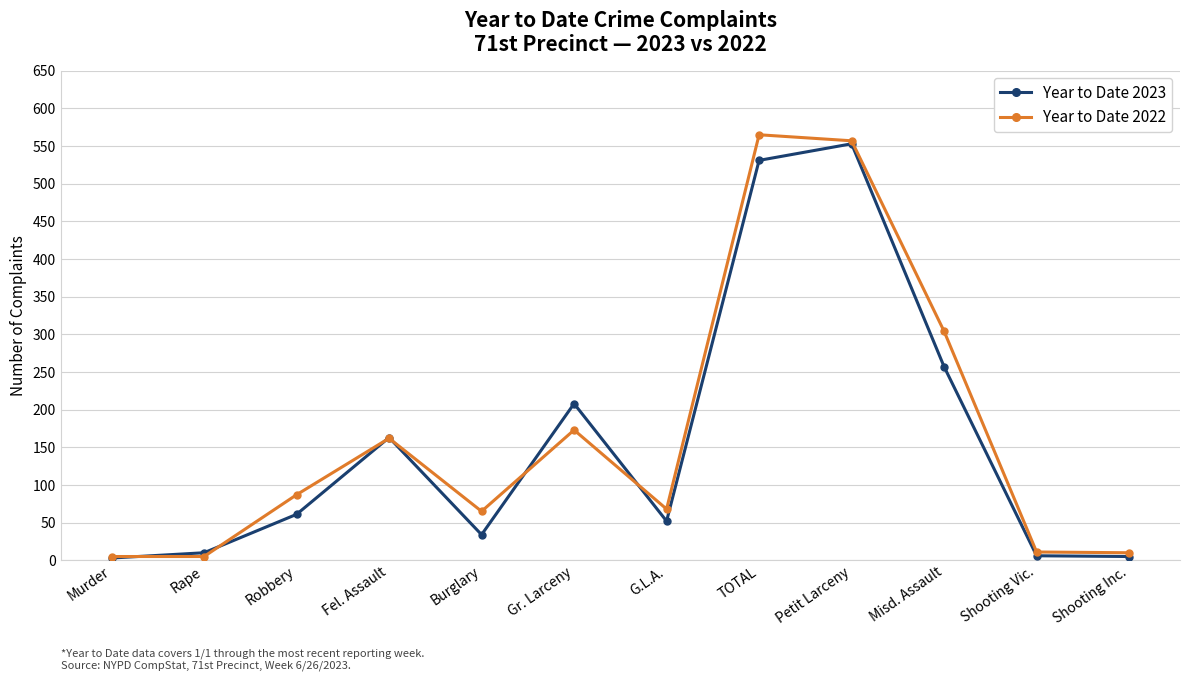

Where is the first local maximum for Year to Date 2022?

Fel. Assault